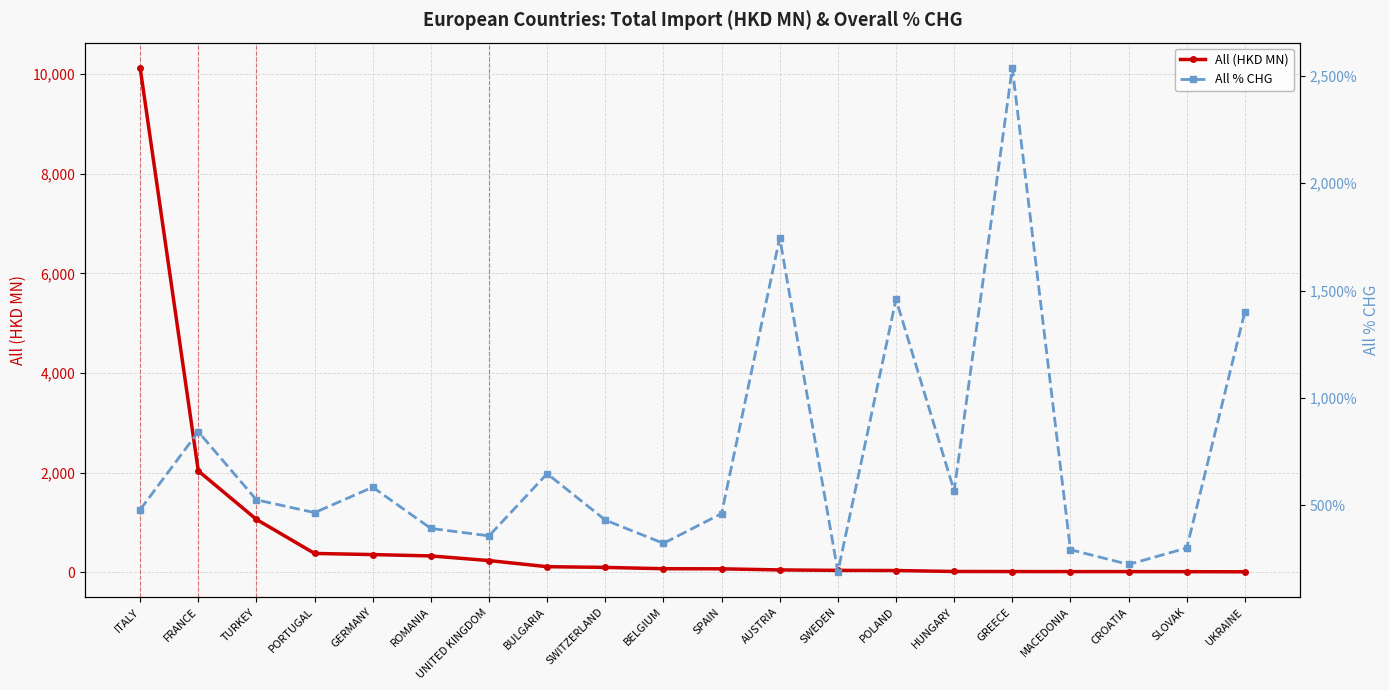

Which series has the largest total across all categories?

All (HKD MN)